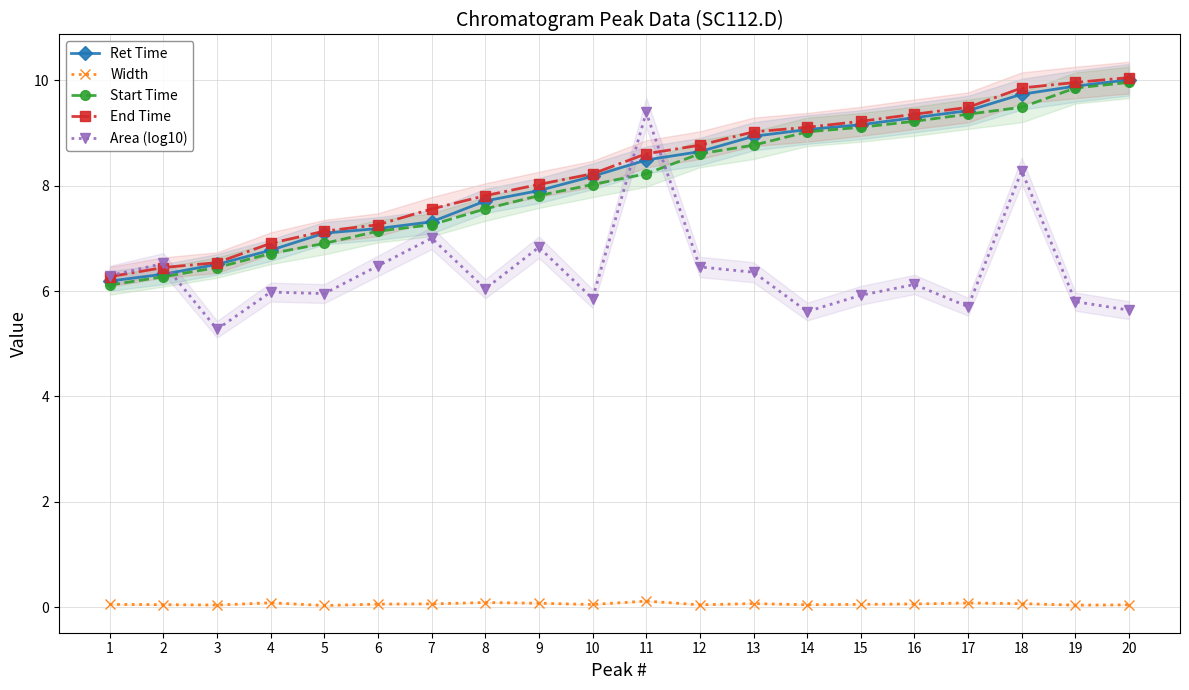

At which category does Area (log10) reach its first local peak?

2